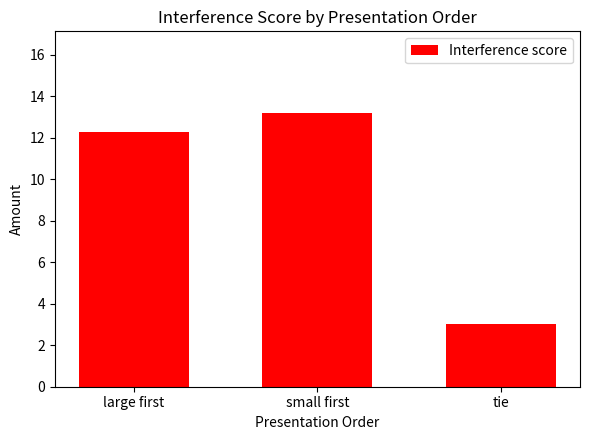

What is the value of the 3rd bar from the left?

3.0